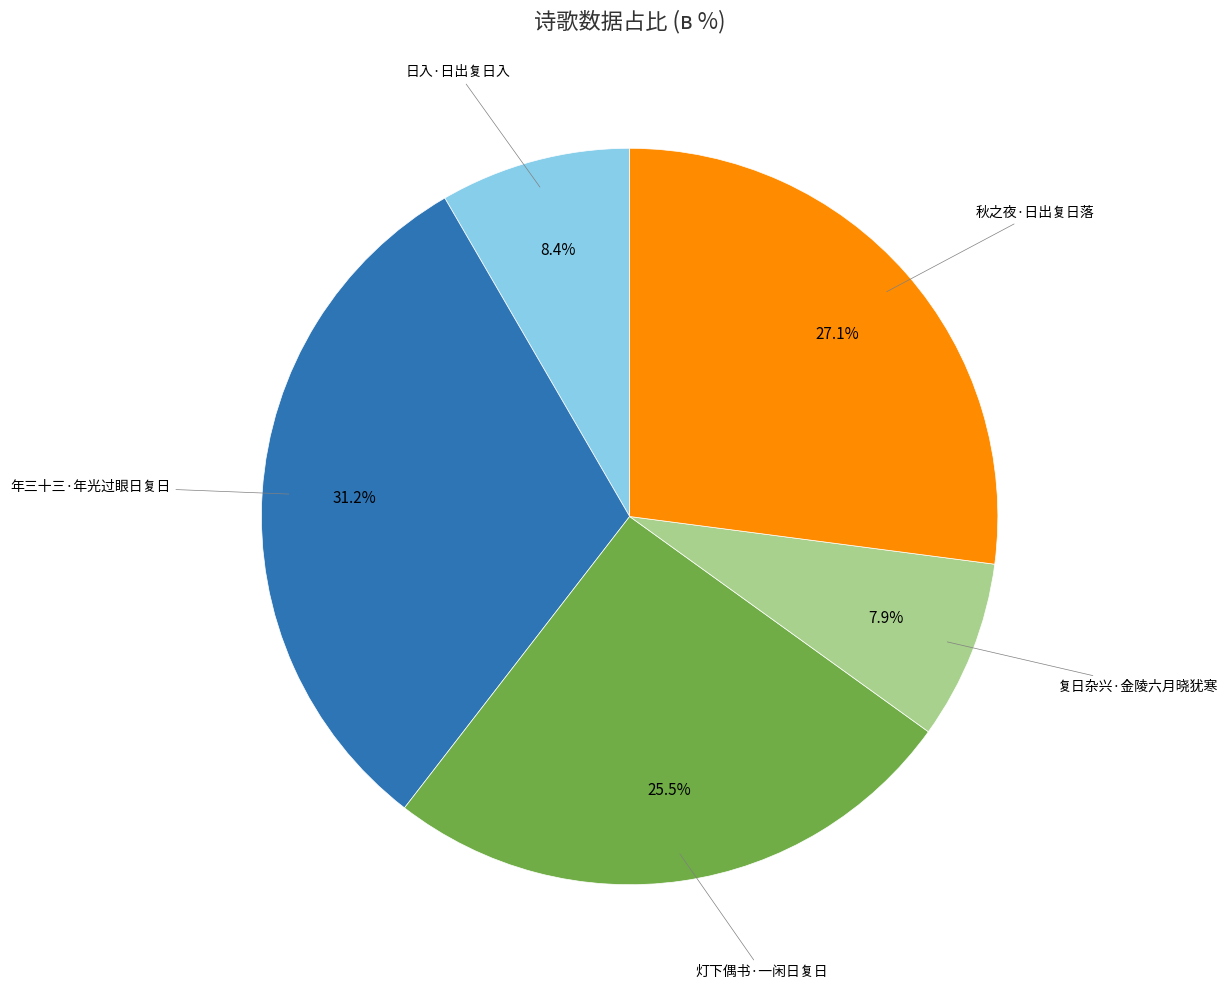

Is there a majority slice in this chart?

No